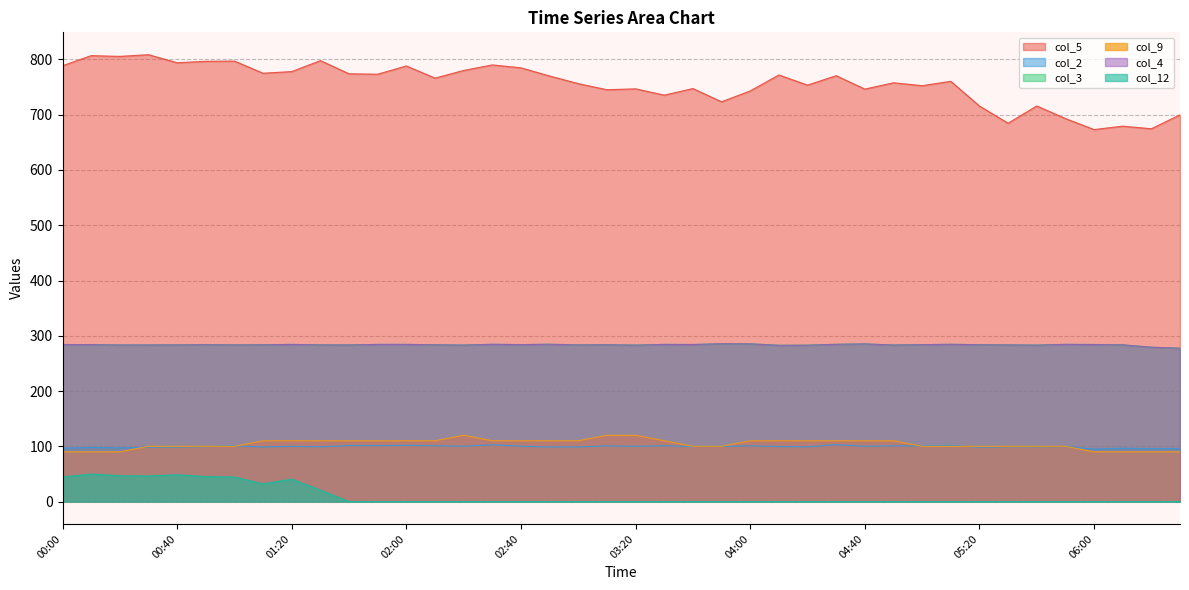

Reading left to right, extract all data points from this chart.

col_5: 788.6	806.9	805.5	808.6	794.0	796.6	797.0	775.0	778.1	797.8	774.0	773.3	788.2	766.2	780.1	790.1	784.8	770.0	756.2	745.2	746.8	735.4	747.3	723.4	743.0	771.9	753.6	770.6	746.3	757.8	752.5	760.4	715.7	684.6	715.8	693.1	673.1	679.3	674.6	699.8
col_2: 96.6	98.0	97.2	98.3	98.7	99.3	100.9	98.8	99.9	99.1	101.4	101.2	101.8	101.0	100.3	102.7	100.2	98.7	98.9	100.9	100.0	101.1	99.6	99.8	101.0	99.6	99.0	103.0	100.1	100.9	100.7	101.6	98.4	99.2	99.1	99.5	95.0	96.6	95.8	95.9
col_3: 284.2	284.0	283.3	283.4	283.5	283.9	283.5	283.7	284.4	283.5	283.4	284.4	284.4	283.7	283.2	284.6	284.0	284.7	283.5	283.8	283.1	284.4	284.2	285.6	285.4	282.8	283.0	284.6	285.3	283.3	283.9	284.6	283.8	283.5	283.1	284.5	284.2	283.6	279.3	277.5
col_9: 90.0	90.0	90.0	100.0	100.0	100.0	100.0	110.0	110.0	110.0	110.0	110.0	110.0	110.0	120.0	110.0	110.0	110.0	110.0	120.0	120.0	110.0	100.0	100.0	110.0	110.0	110.0	110.0	110.0	110.0	100.0	100.0	100.0	100.0	100.0	100.0	90.0	90.0	90.0	90.0
col_4: 284.2	284.0	283.3	283.4	283.5	283.9	283.5	283.7	284.4	283.5	283.4	284.4	284.4	283.7	283.2	284.6	284.0	284.7	283.5	283.8	283.1	284.4	284.2	285.6	285.4	282.8	283.0	284.6	285.3	283.3	283.9	284.6	283.8	283.5	283.1	284.5	284.2	283.6	279.3	277.5
col_12: 44.5	49.8	46.8	46.4	48.6	45.3	44.4	32.1	40.6	20.6	0.0	0.0	0.0	0.0	0.0	0.0	0.0	0.0	0.0	0.0	0.0	0.0	0.0	0.0	0.0	0.0	0.0	0.0	0.0	0.0	0.0	0.0	0.0	0.0	0.0	0.0	0.0	0.0	0.0	0.0